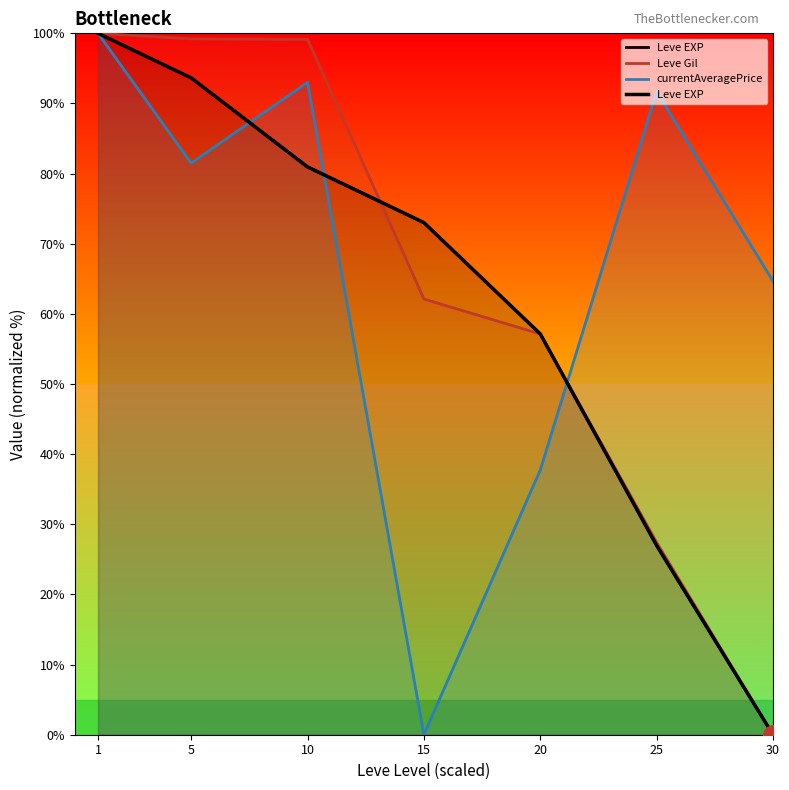

What are all the series names shown in the legend?

Leve EXP, Leve Gil, currentAveragePrice